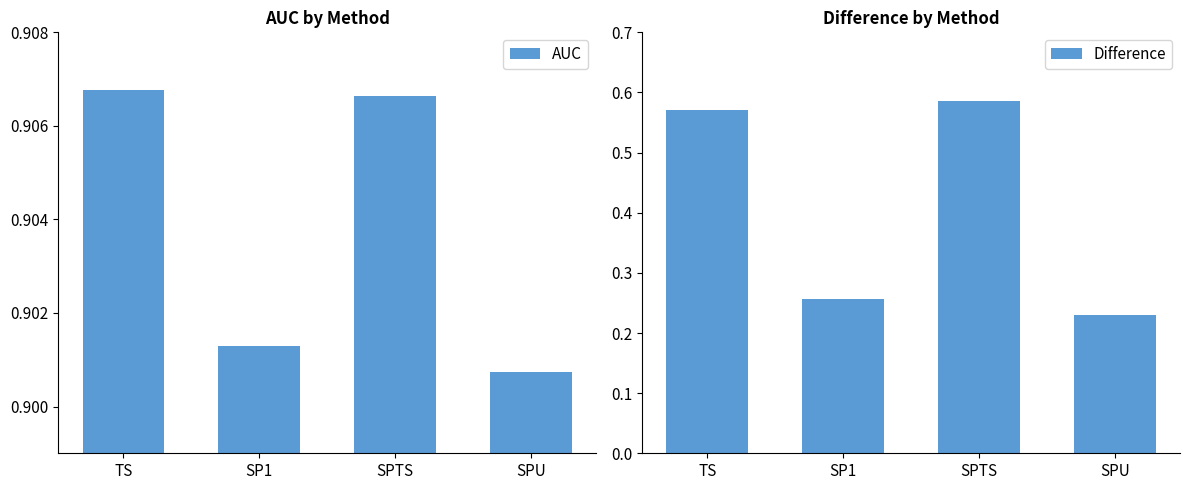

At which category does the chart reach its peak across all series?

TS